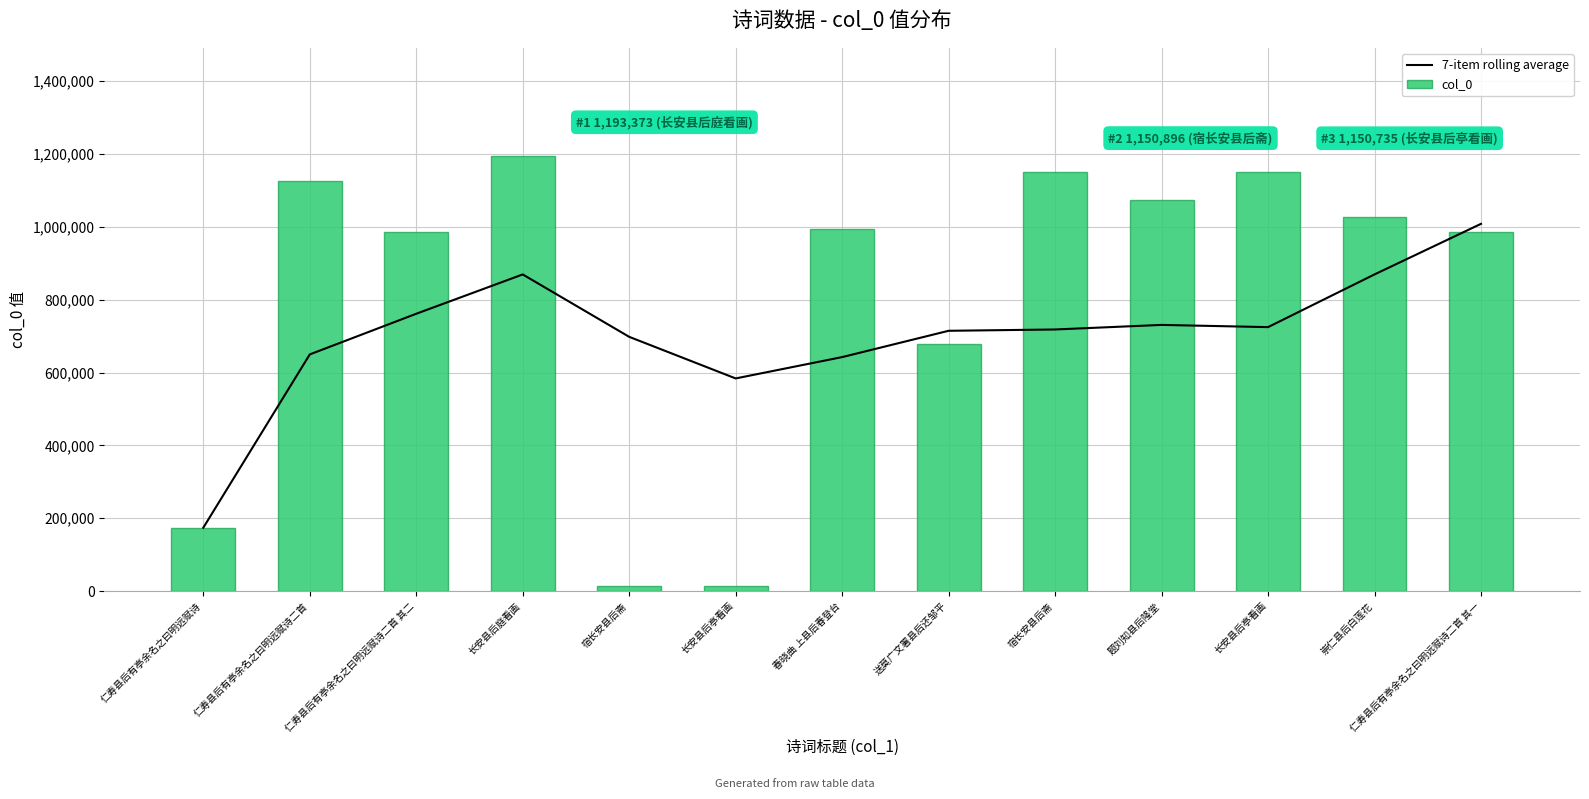

Where is col_0 nearest to the value 603041?

送莫广文署县后还邹平